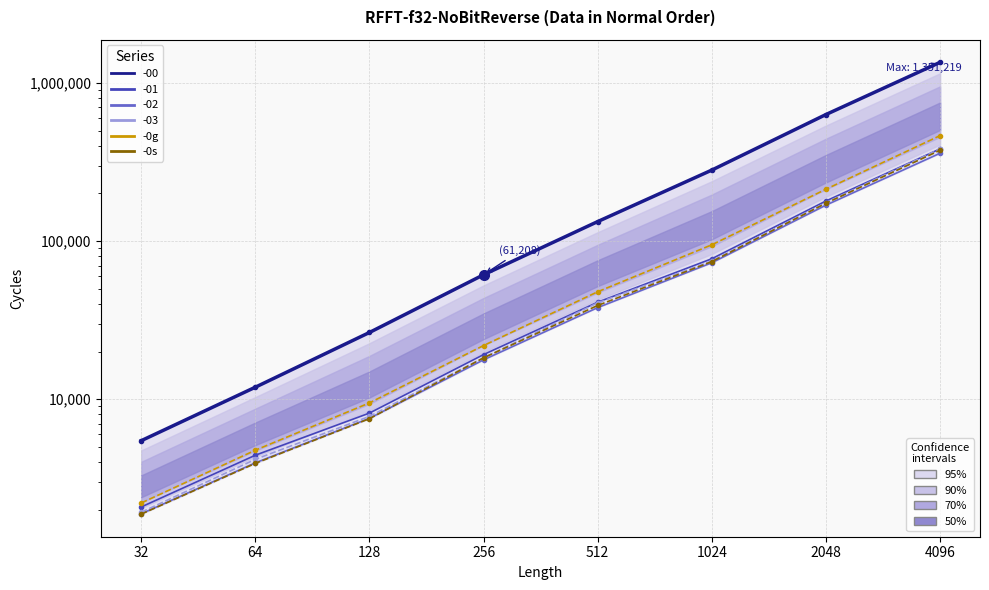

How many lines are shown in the chart?

2